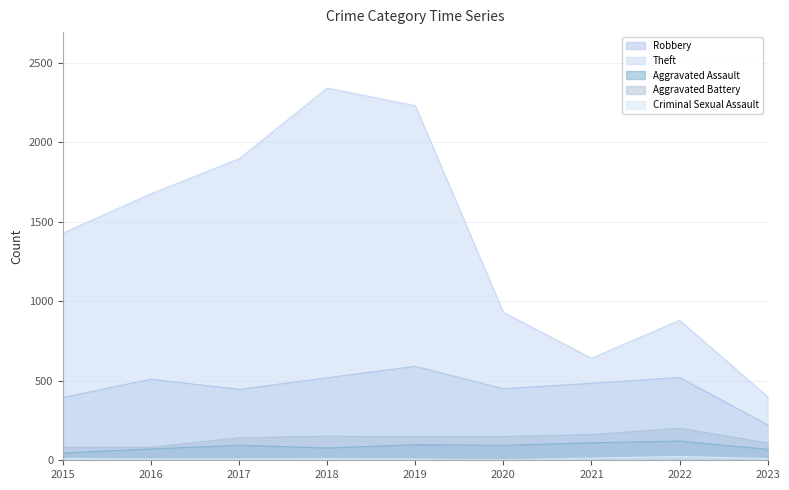

At which category does Robbery reach its first local peak?

2016